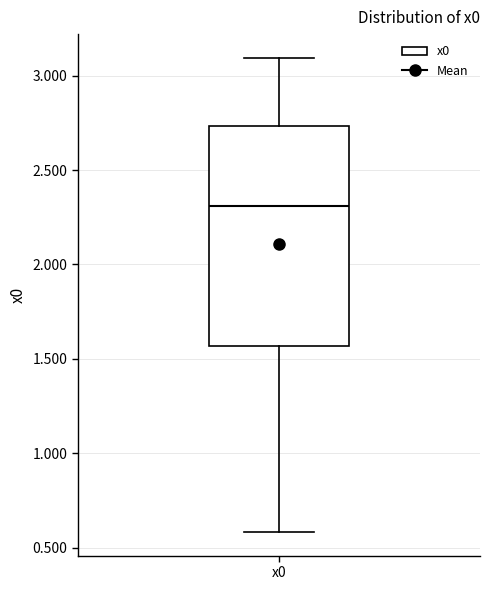

Read this box plot against the y-axis: the position of the median line, the range covered by the box, and the ends of both whiskers. The values are not printed on the chart, so give them approximately, as read against the axis.

median 2.30, box 1.55 to 2.75, whiskers 0.60 to 3.10